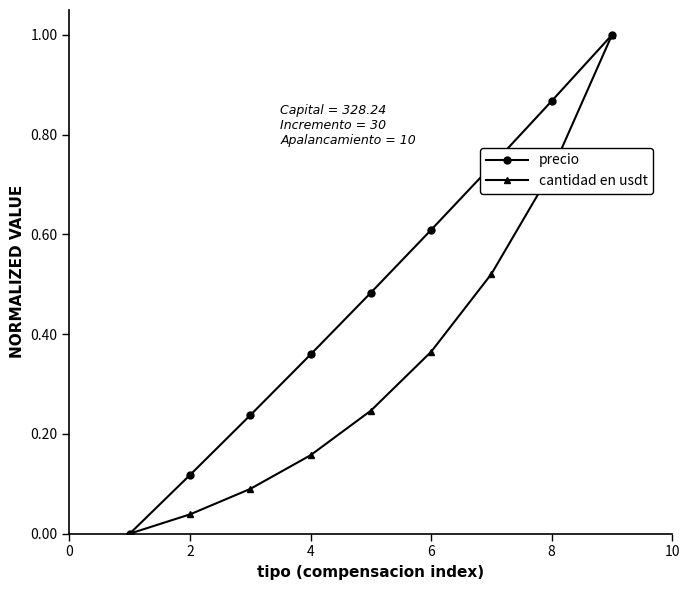

What is the sum of all precio values?

4.4